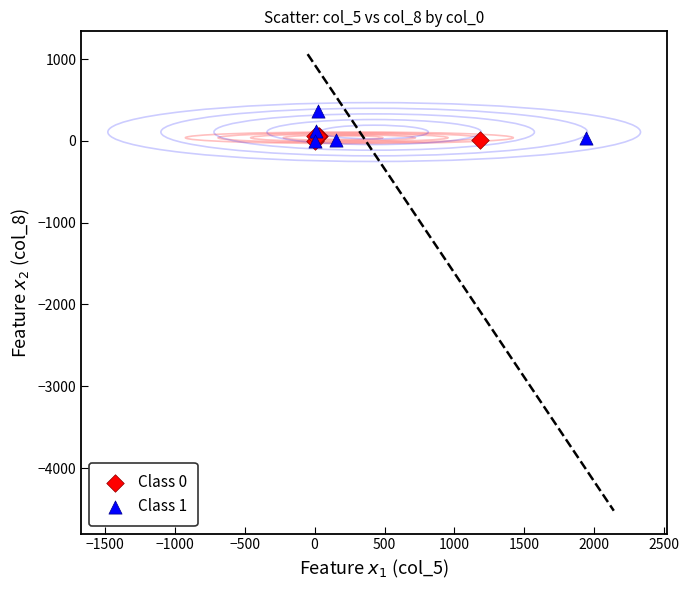

Which series reaches the maximum Y coordinate?

Class 1